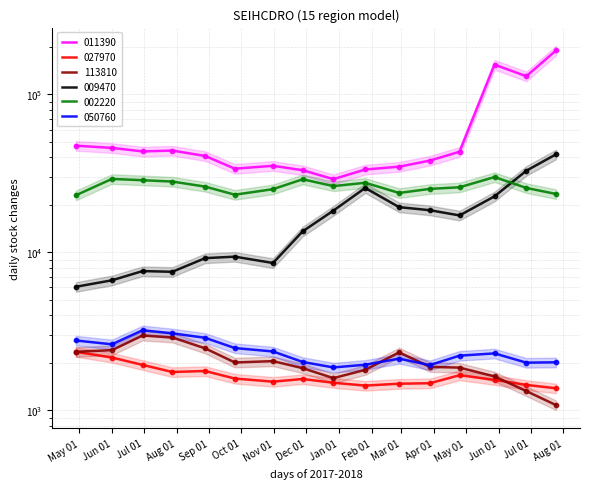

Which series has the largest Y range (max minus min)?

011390